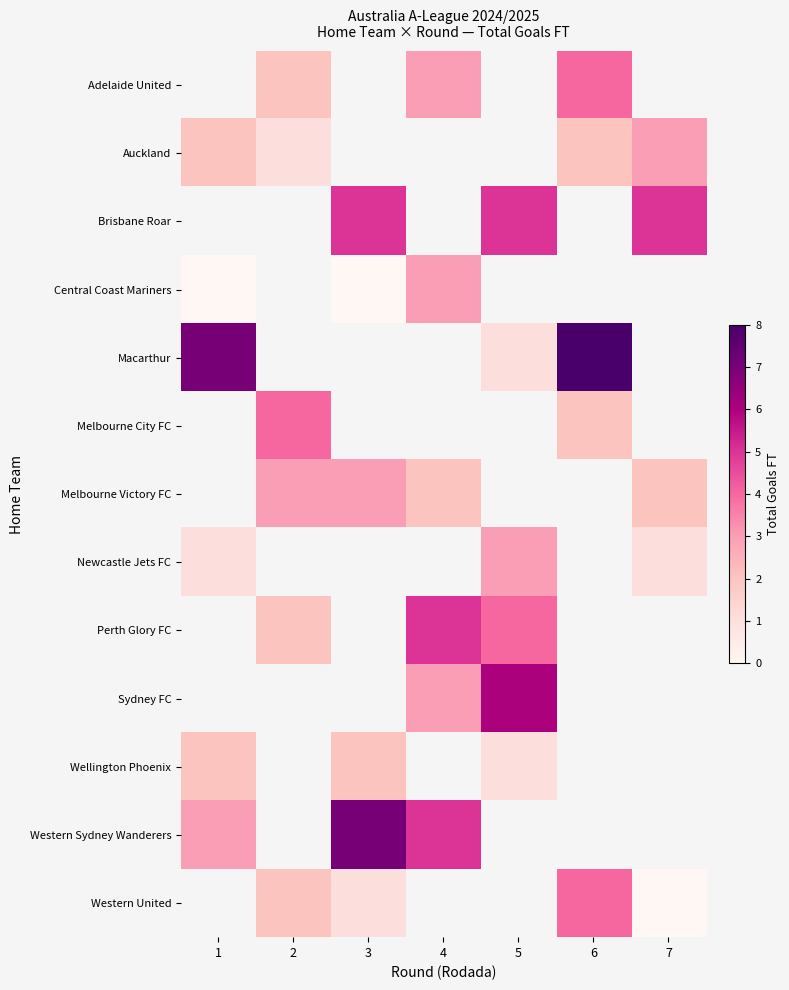

The row_6 series shows 3.0 at 3. True or false?

True